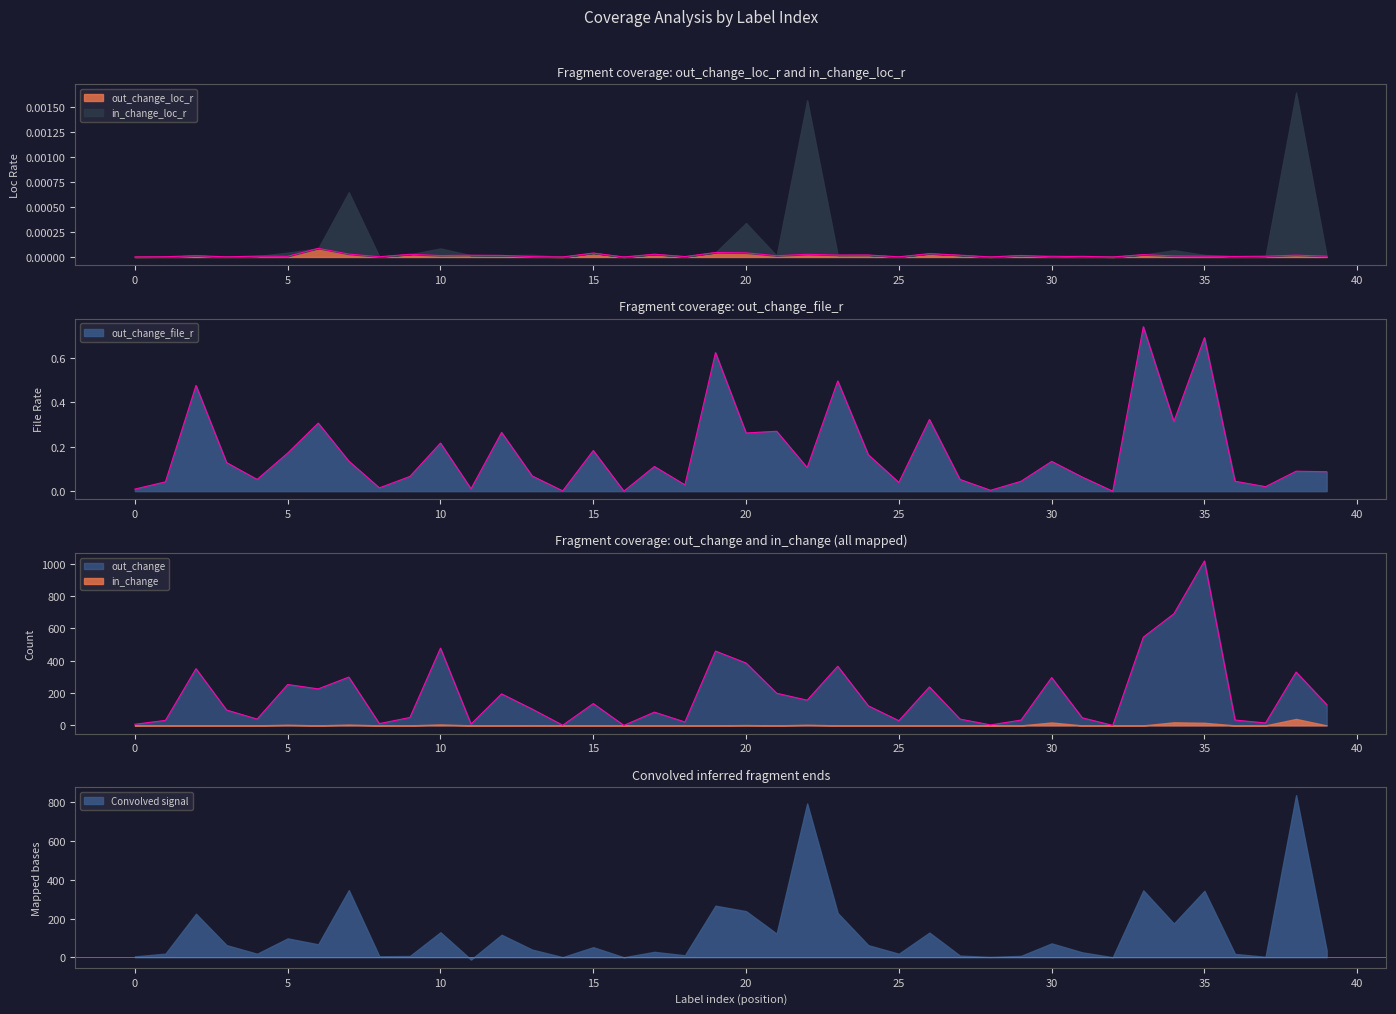

What is the total value across all series at 29?

33.0